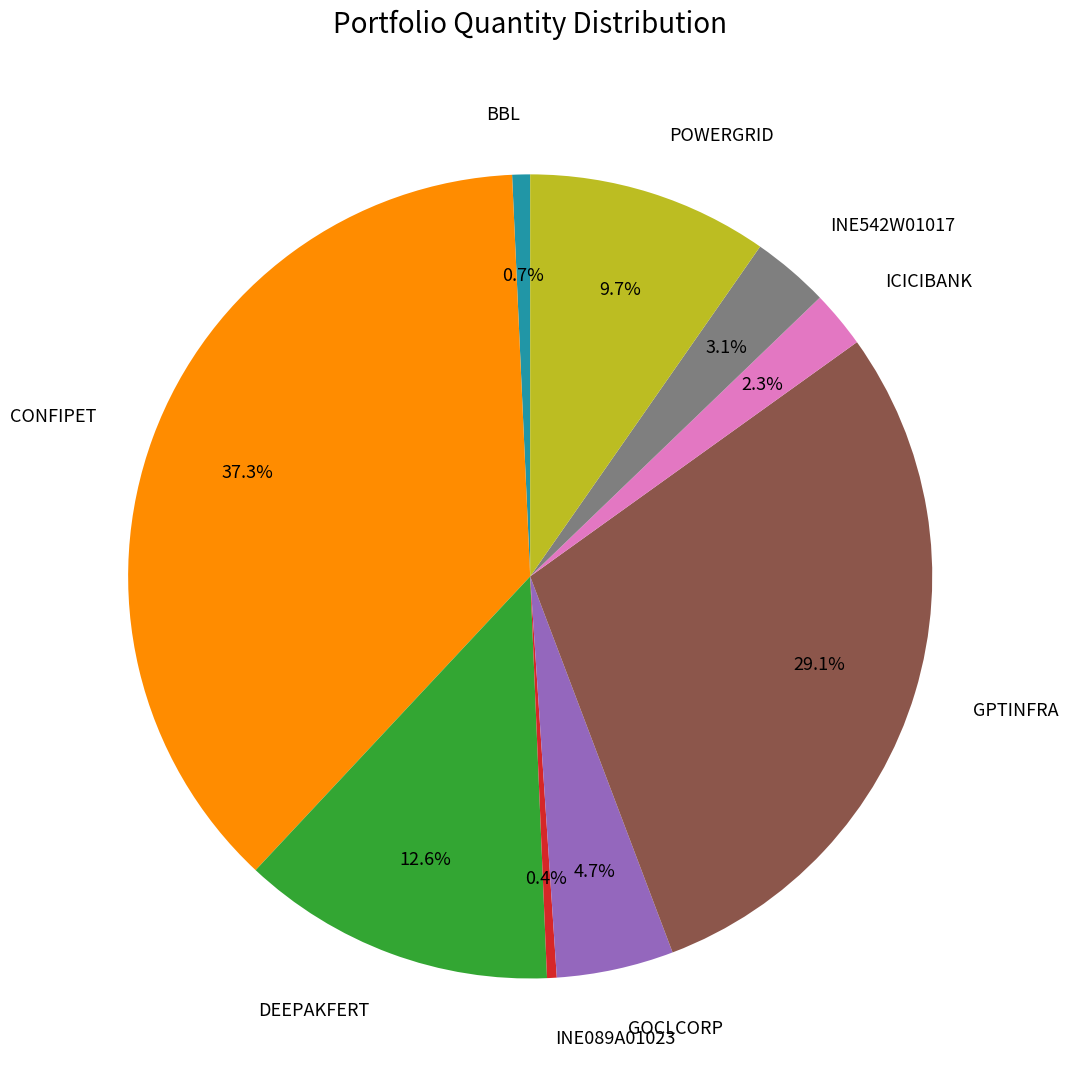

To the nearest percent, what portion does BBL represent?

1%